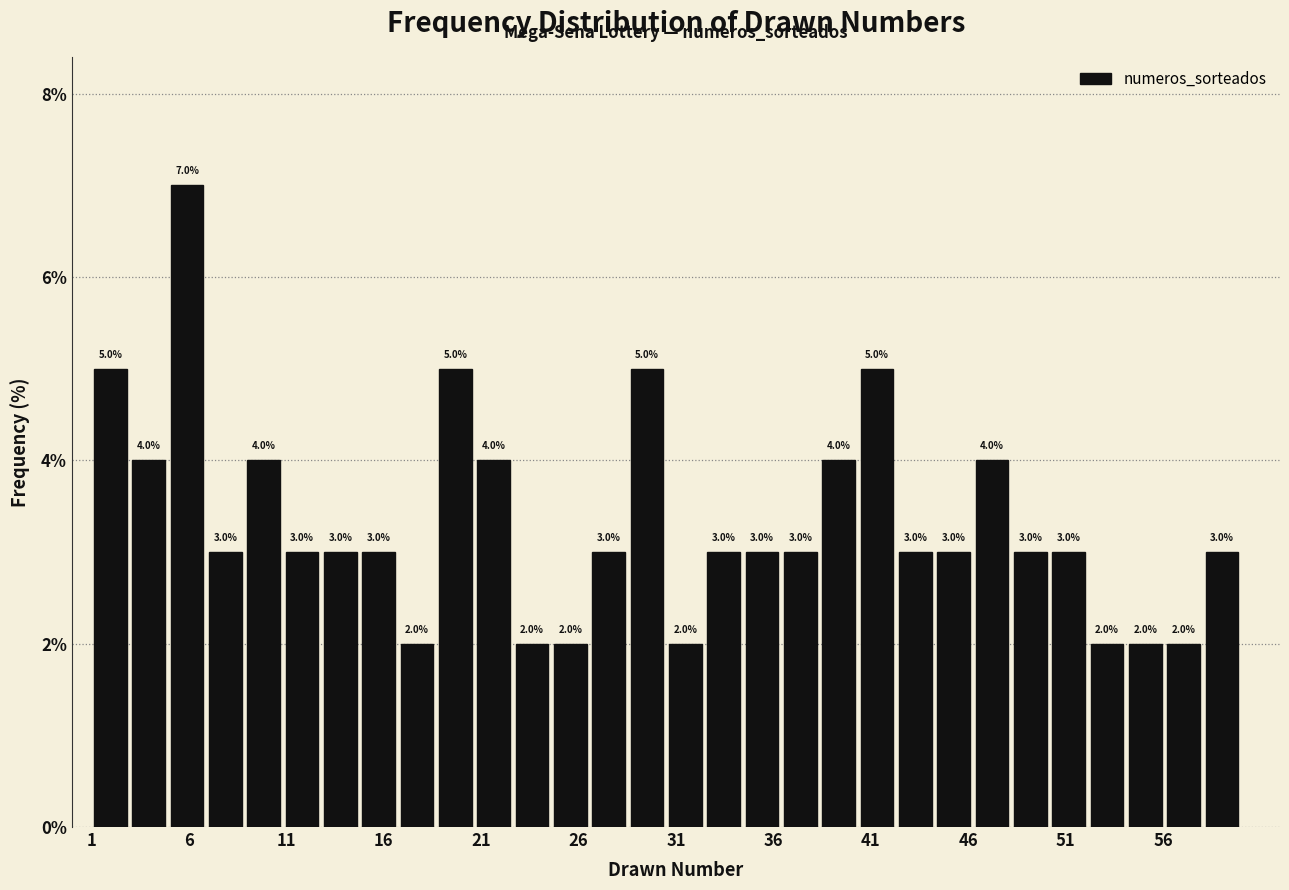

Around what value on the x-axis is the tallest bar? Give the approximate position of its centre, as read against the axis.

6.0